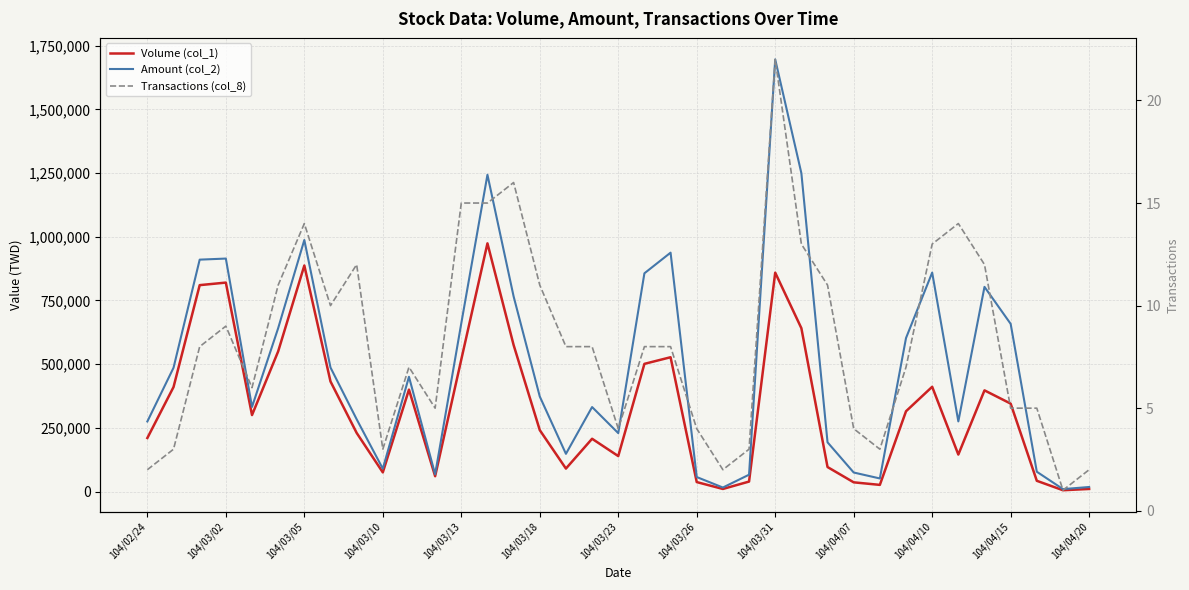

Which series has the widest spread of values?

Amount (col_2)